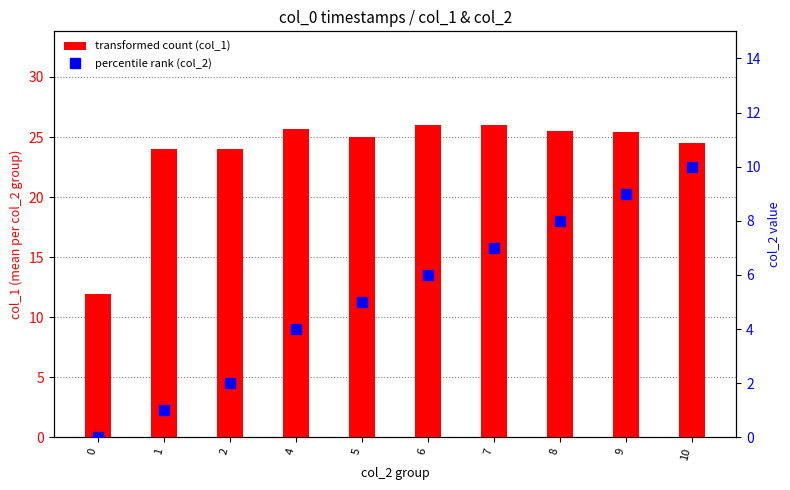

How many percentile rank (col_2) values are between 2 and 8?

6